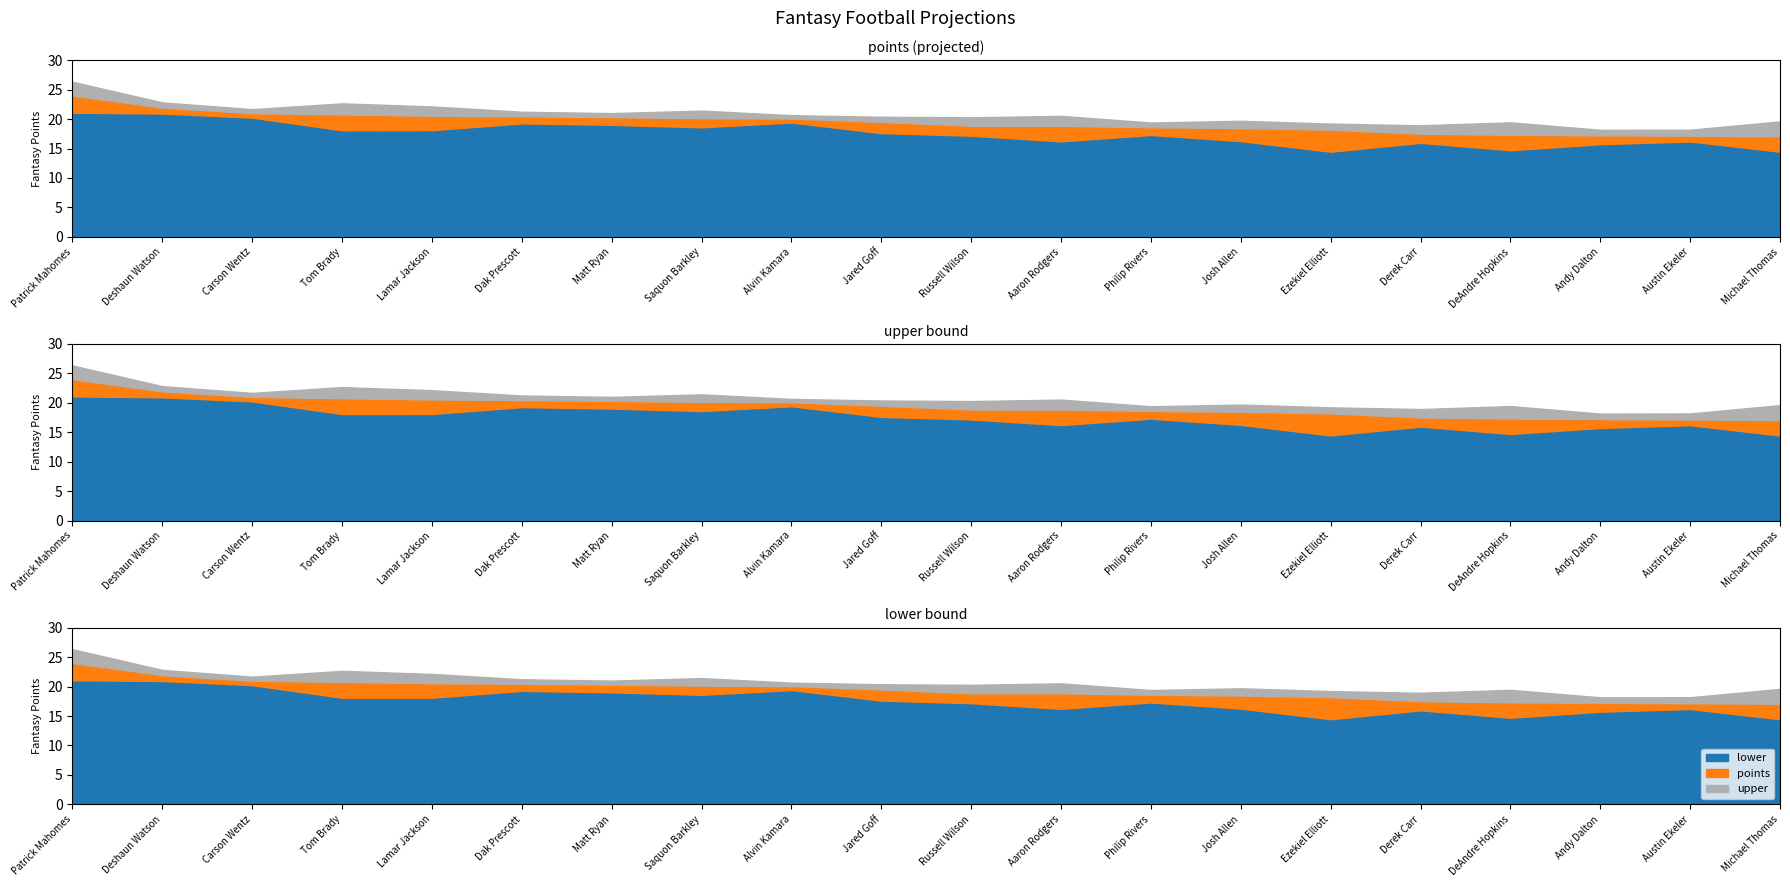

Is the value of points at Patrick Mahomes greater than the value of upper at Josh Allen?

Yes